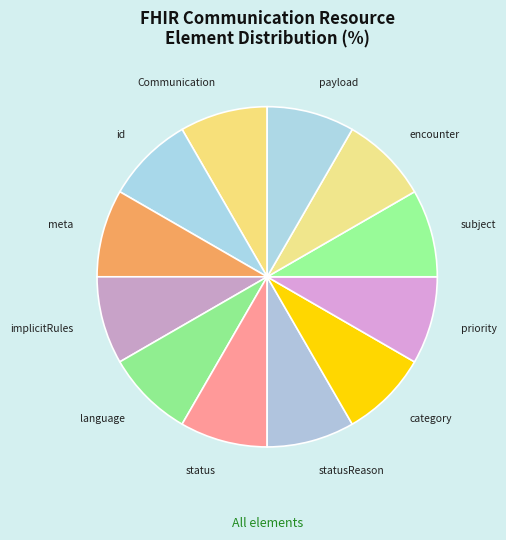

Does any single category account for the majority?

No